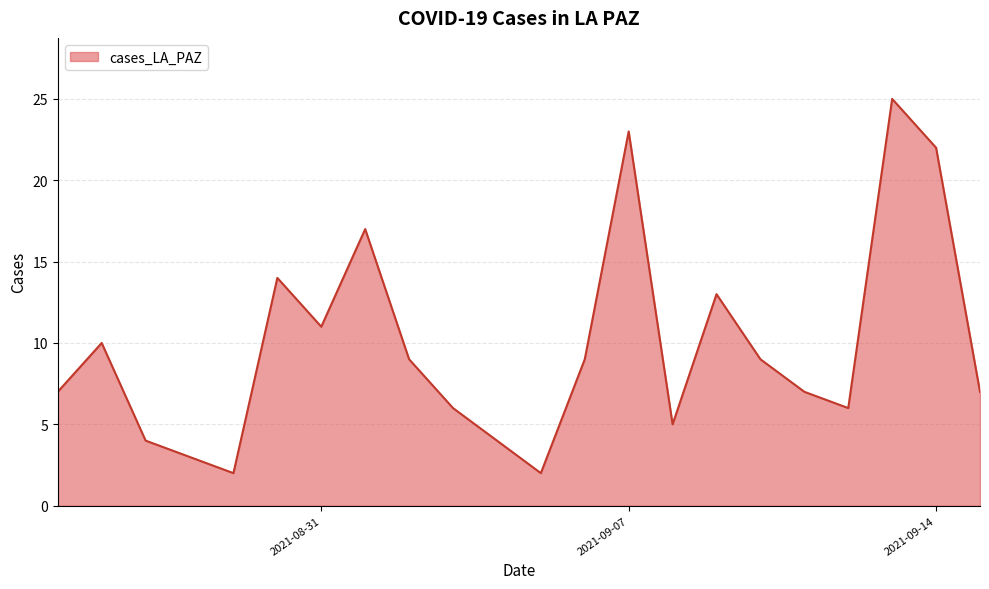

What is the greatest value displayed?

25